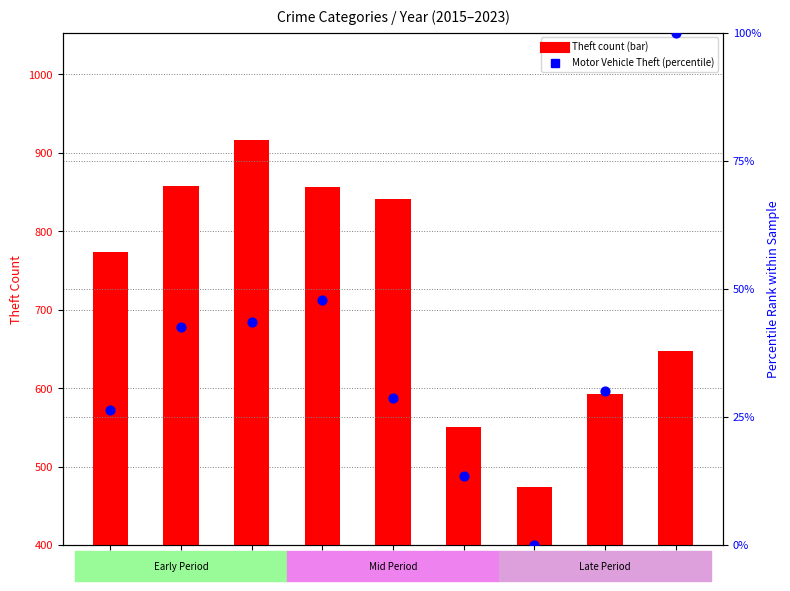

At which category is the sum across all series the highest?

2017